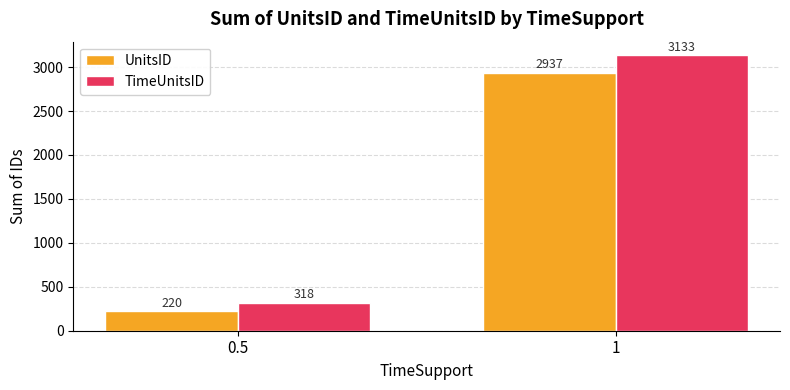

Does the chart contain stacked bars?

No